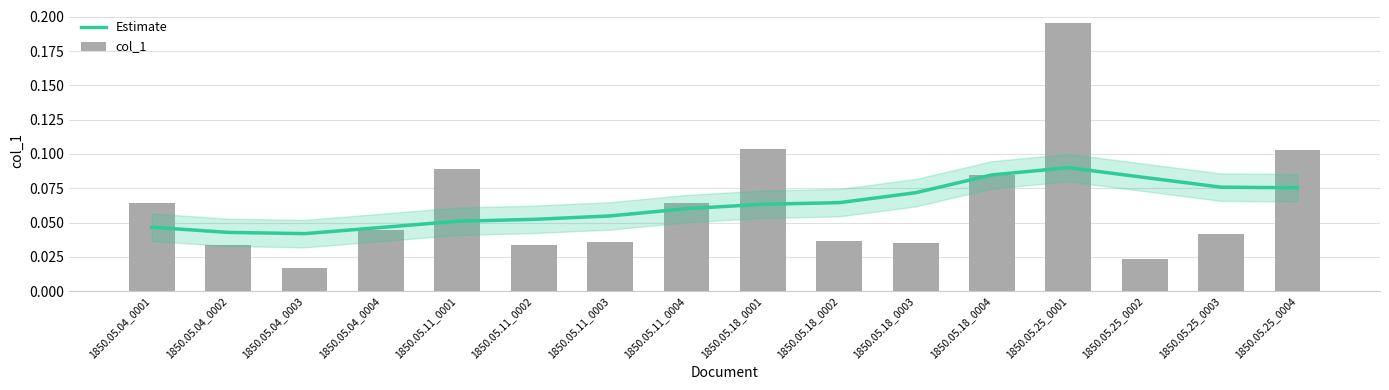

The col_1 series shows 0.0 at 1850.05.04_0003. True or false?

True